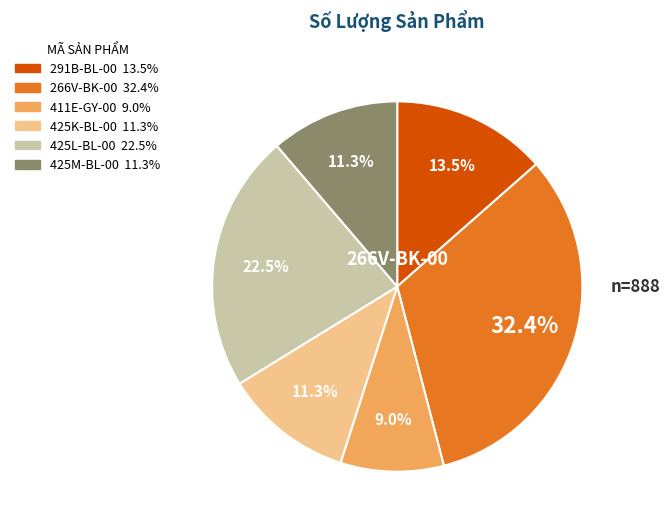

Does any single category account for the majority?

No